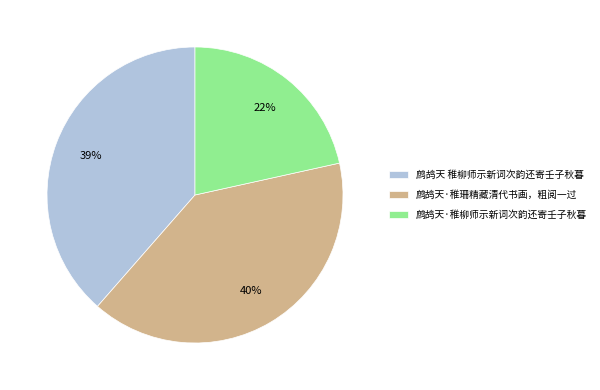

Which category has the smallest portion of the pie?

鹧鸪天·稚柳师示新词次韵还寄壬子秋暮